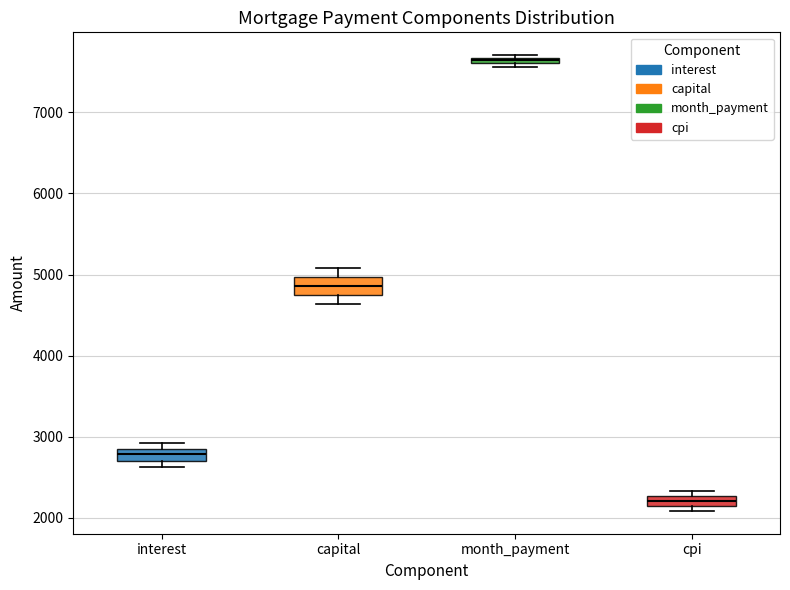

Which box has the lowest median line?

cpi